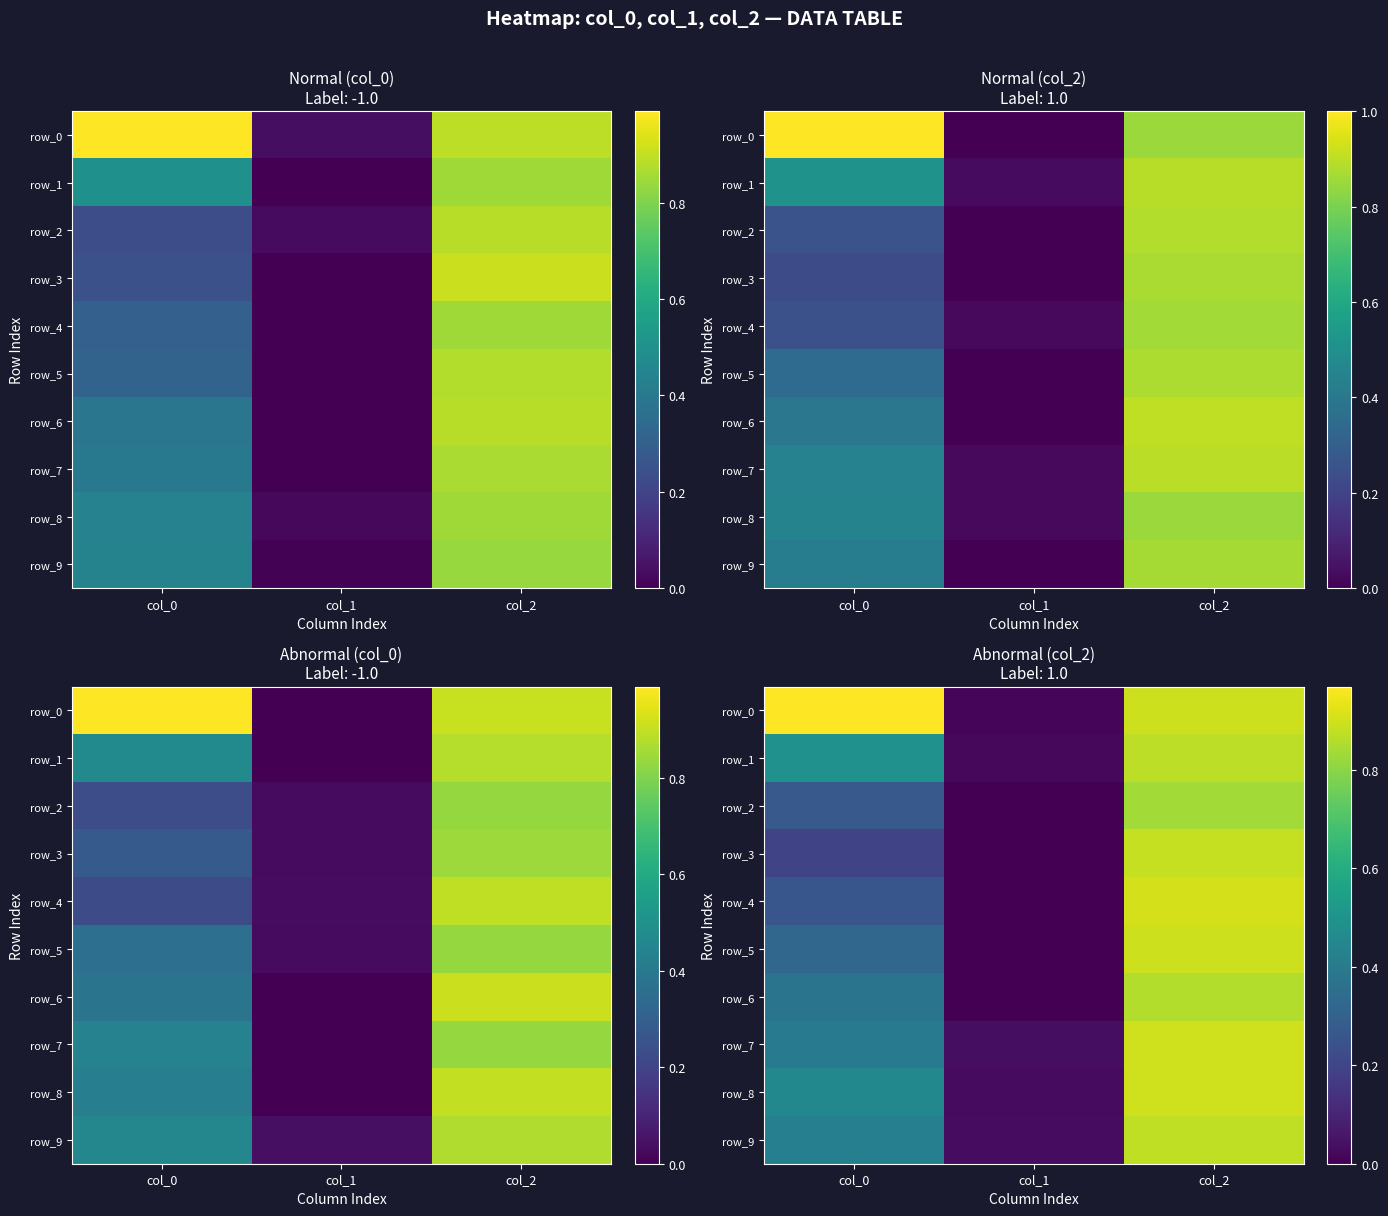

Which series has the largest range (max minus min)?

row_0